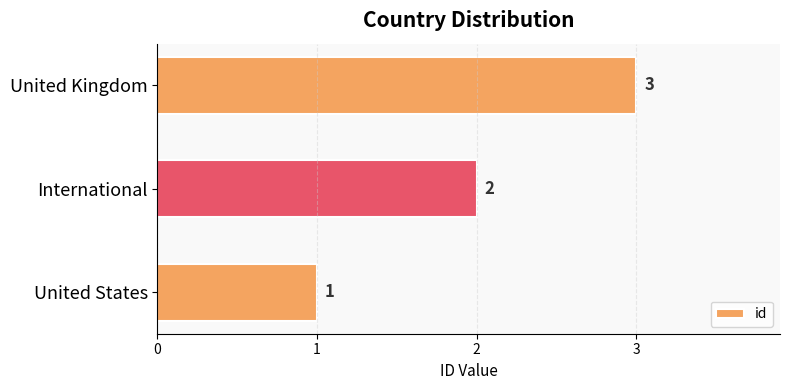

Count the values in the range 1 to 3.

3